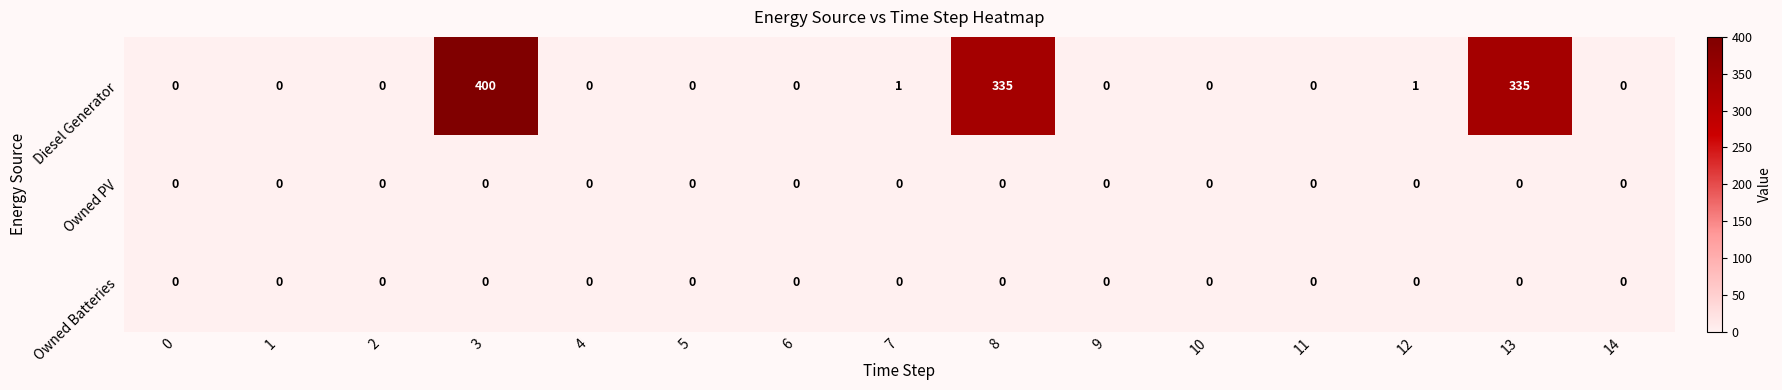

Which series has the largest range (max minus min)?

Diesel Generator